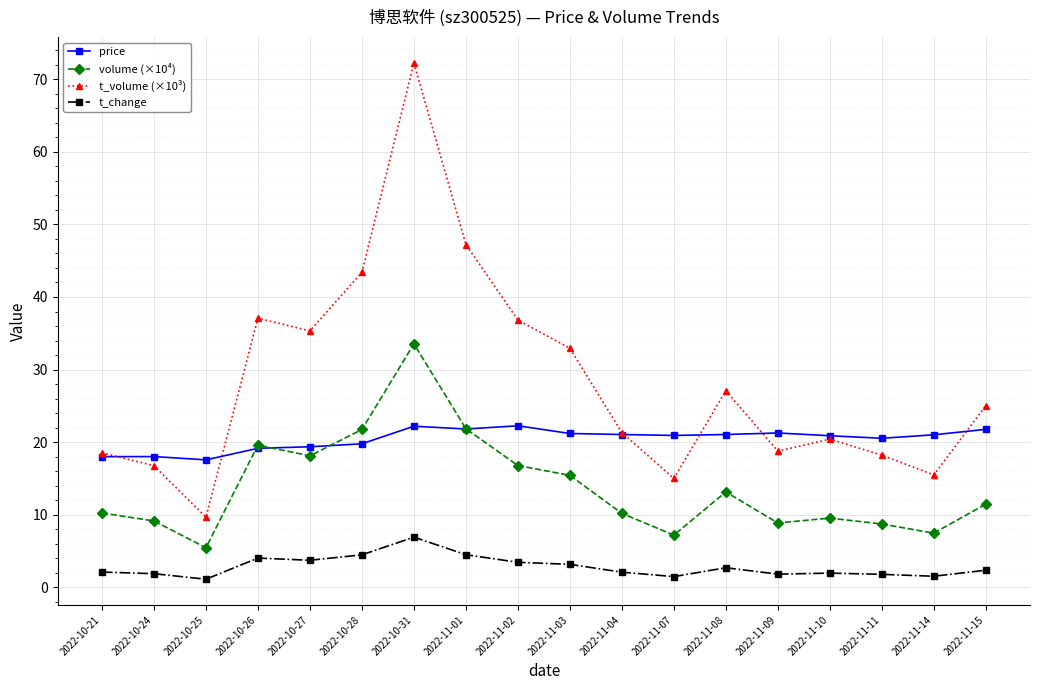

How many values in the t_volume (×10³) series exceed 25?

9